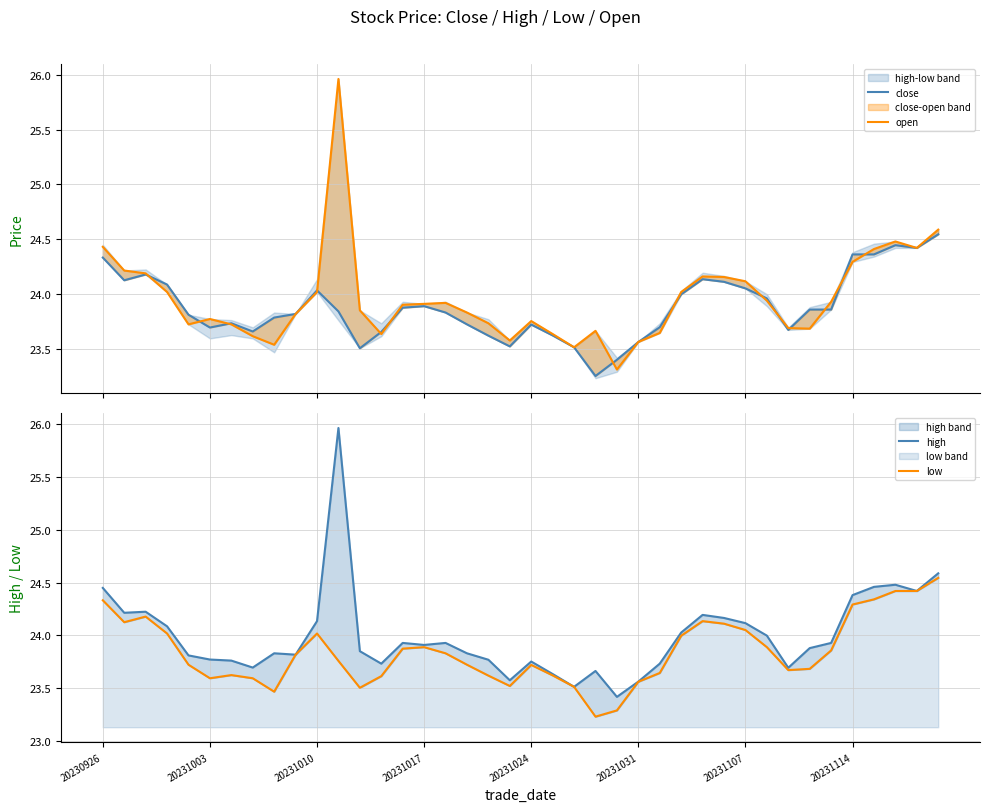

Which series has the widest spread of values?

open